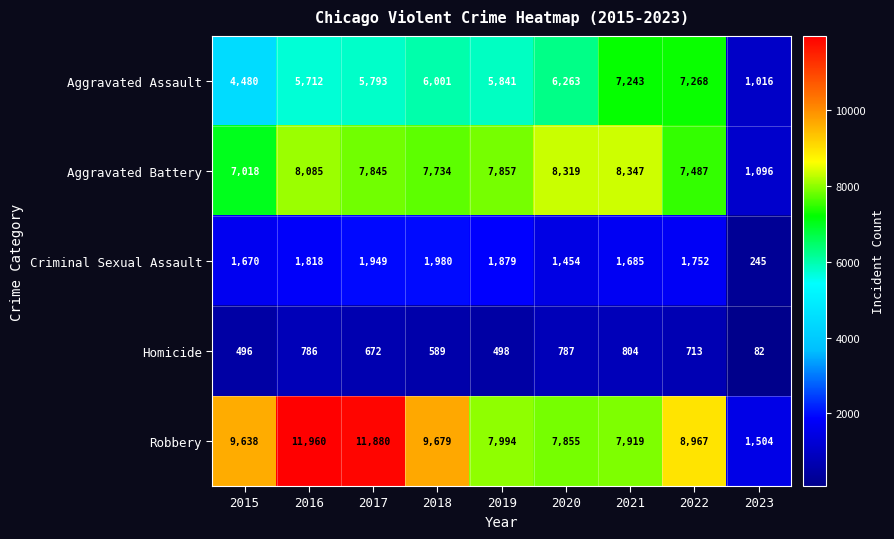

What is the total value across all series at 2019?

24069